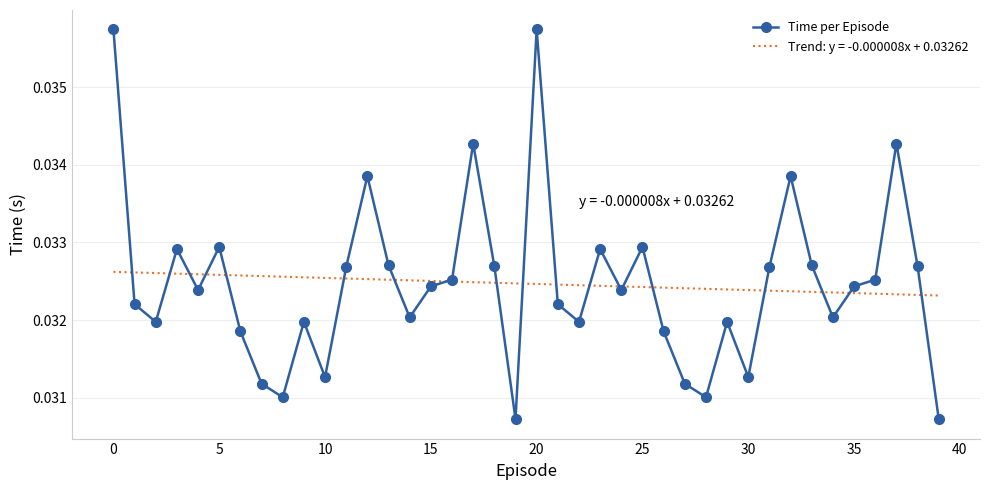

Rank the series by their maximum value, from highest to lowest.

Time per Episode, Trend: y = -0.000008x + 0.03262